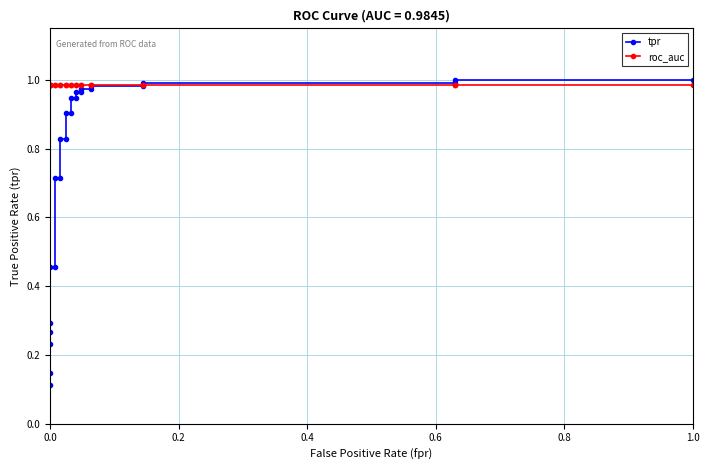

True or false: roc_auc has more than 0 interior local peaks.

False